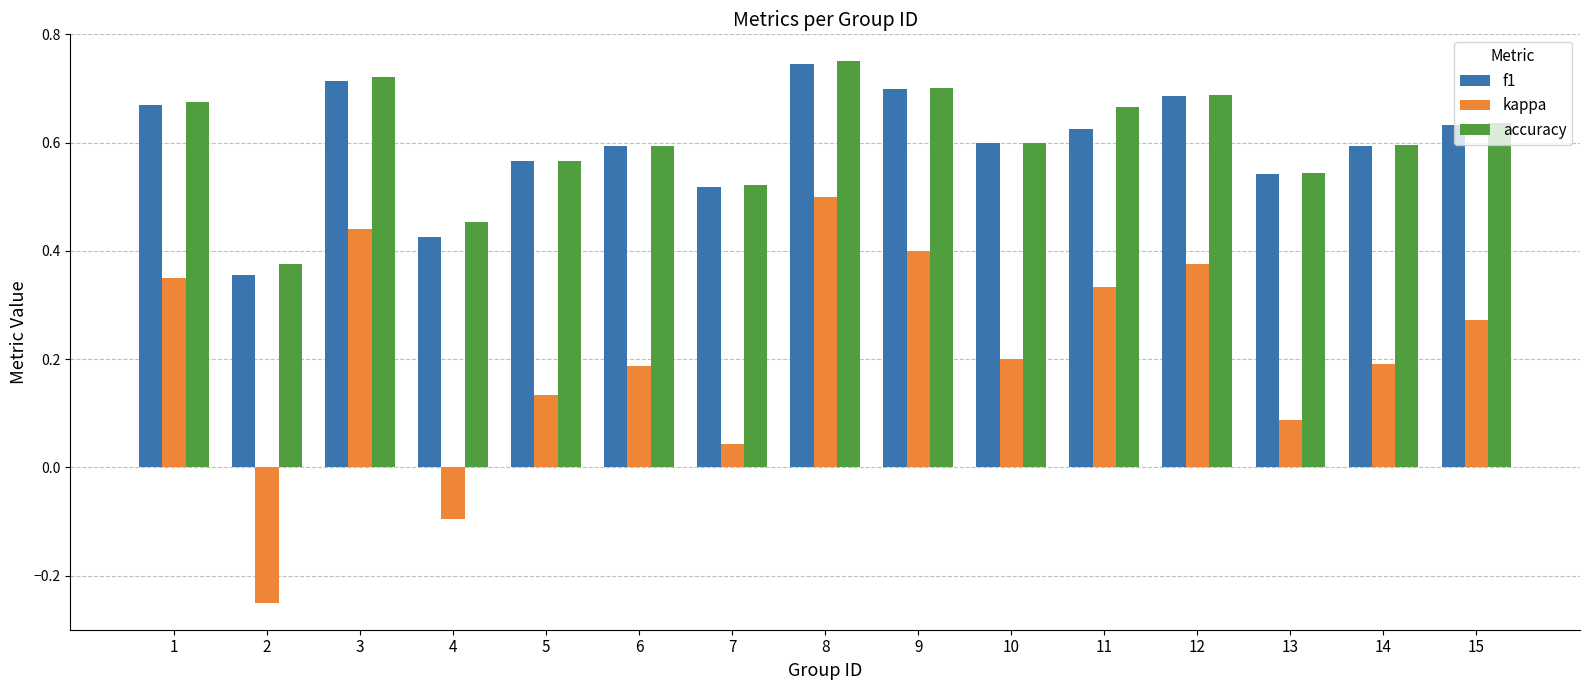

How many f1 values are between 0 and 1?

15